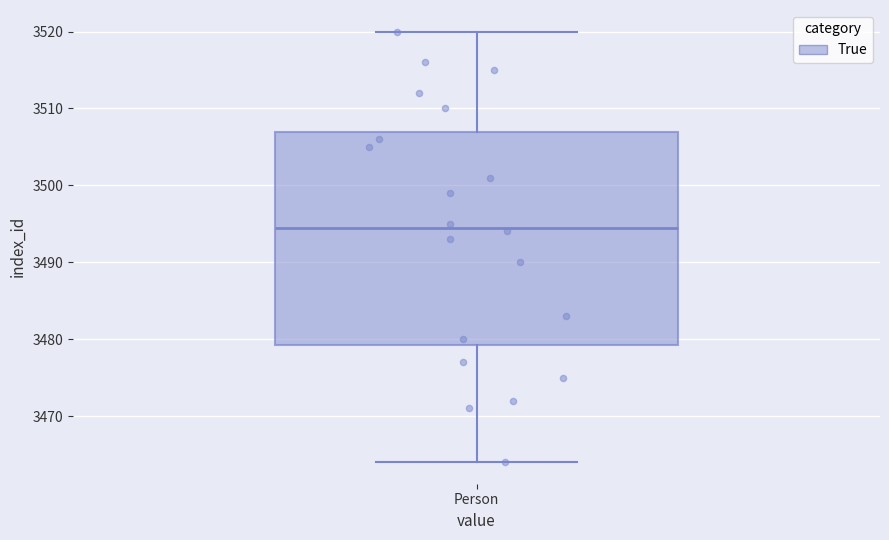

Transcribe this box plot: give where the median line is, the range the box spans, and where the two whiskers end, as read against the y-axis. The values are not printed on the chart, so give them approximately, as read against the axis.

median 3495, box 3479 to 3507, whiskers 3464 to 3520